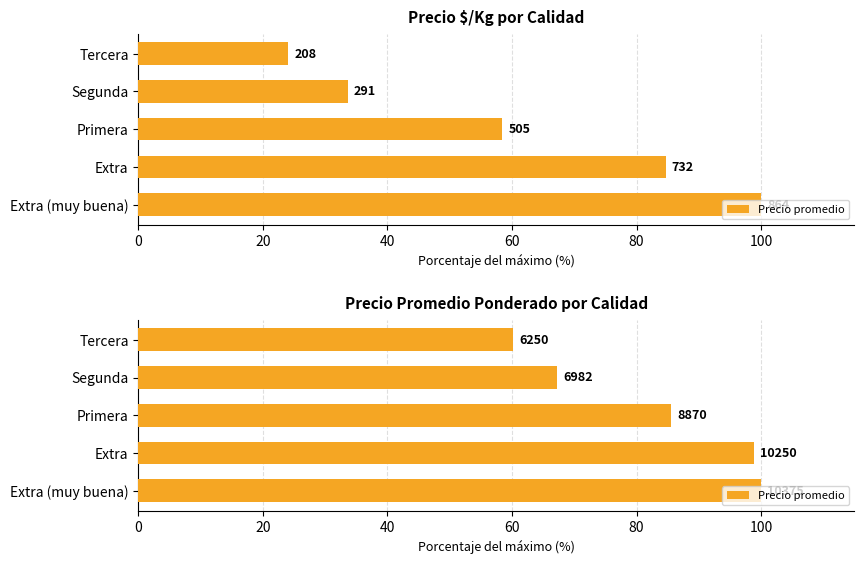

How many distinct data groups are displayed?

1